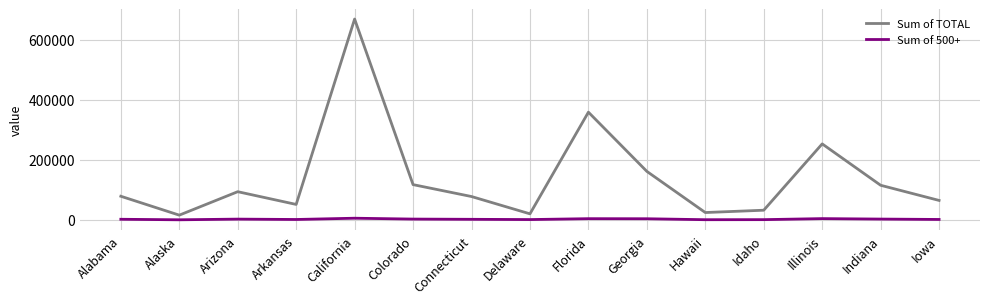

List the series in order of their overall mean, lowest first.

Sum of 500+, Sum of TOTAL